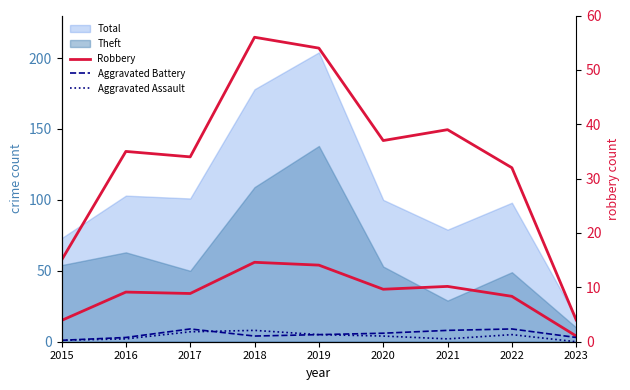

The value of Robbery at 2022 is 55. True or false?

False